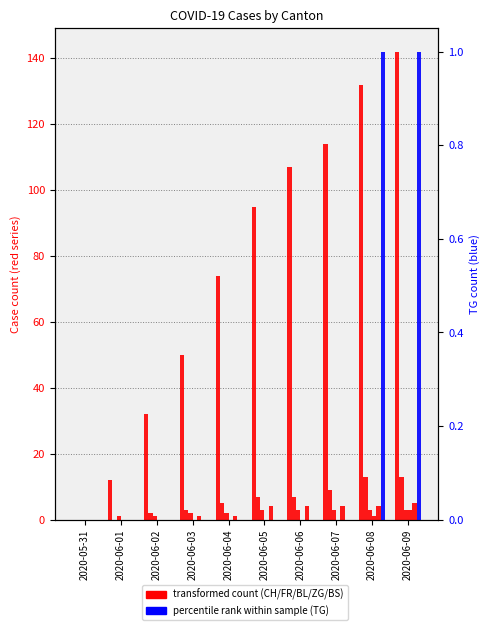

Count the ZG values in the range 0 to 1.

9